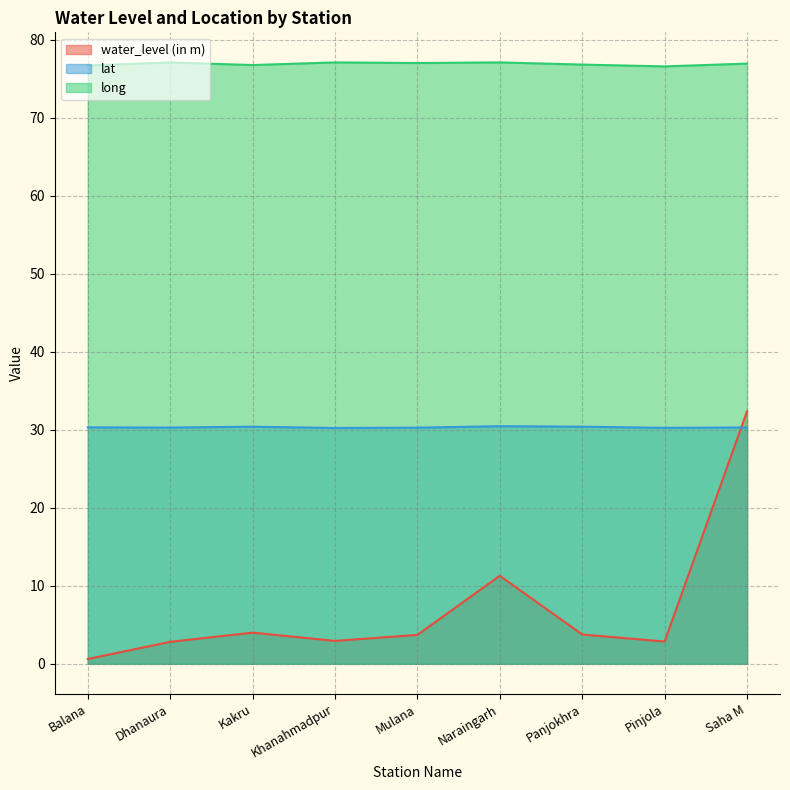

What is the spread (max minus min) of values at Mulana?

73.3